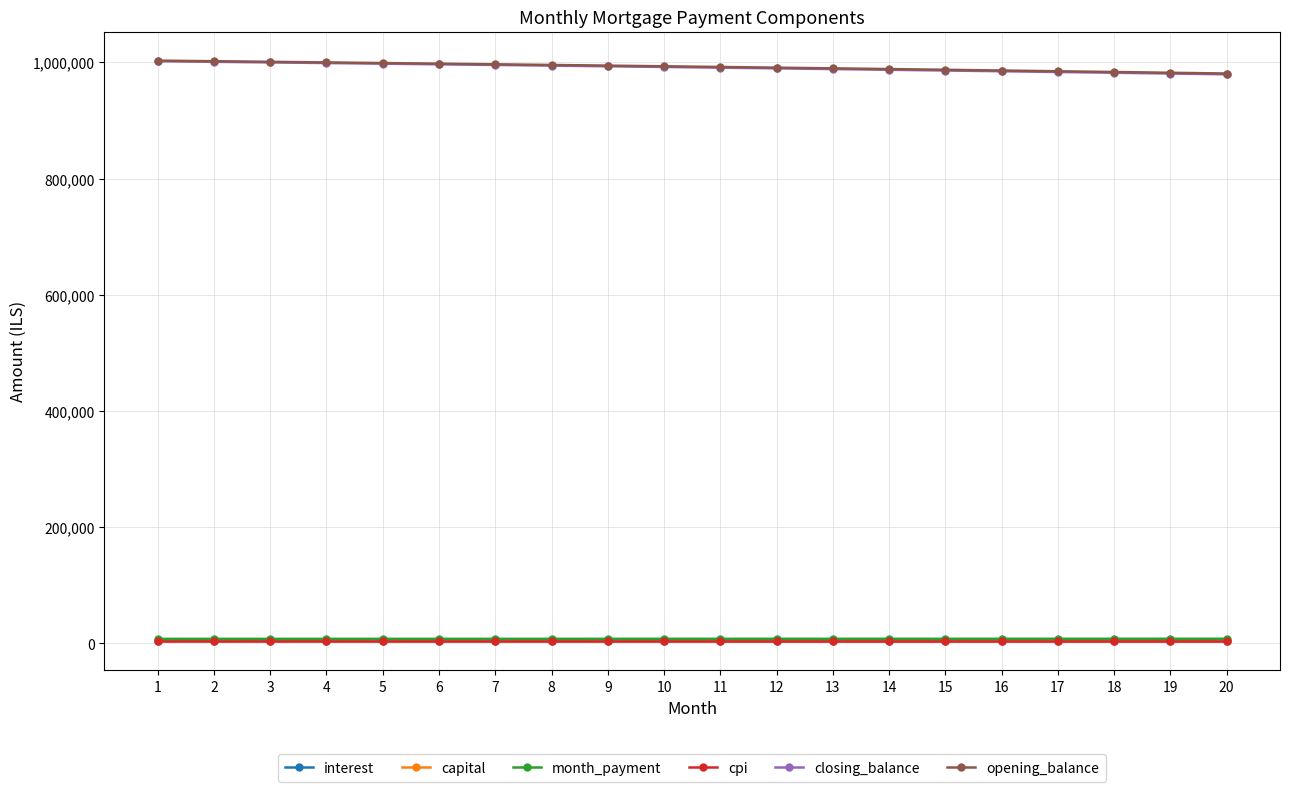

How many lines are shown in the chart?

6